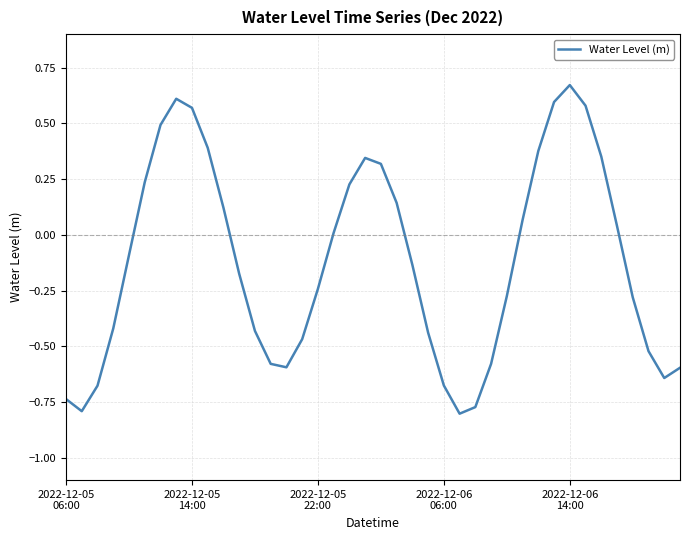

What is the difference between the maximum and minimum values?

1.5